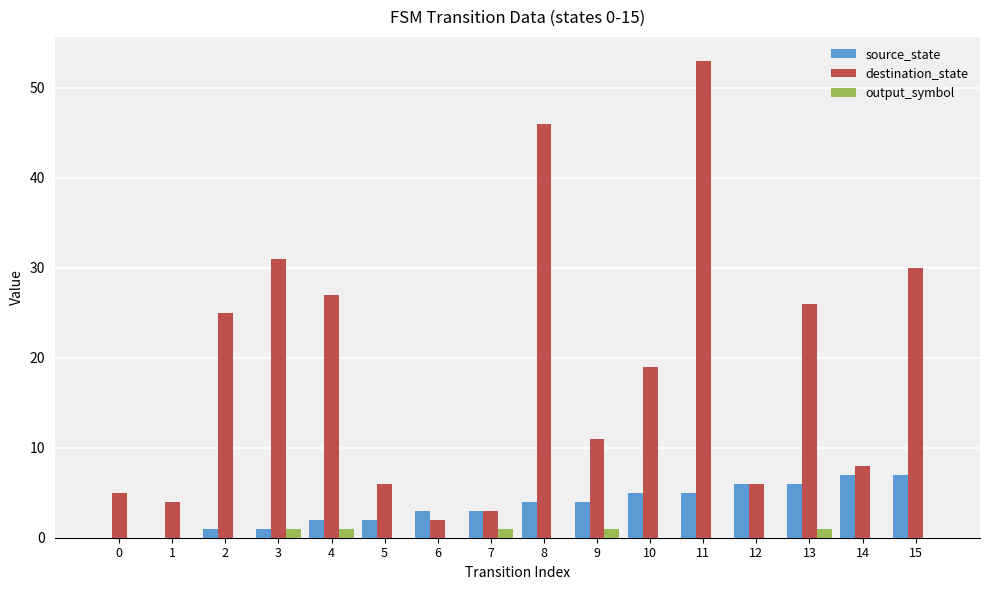

At which category is the sum across all series the highest?

11